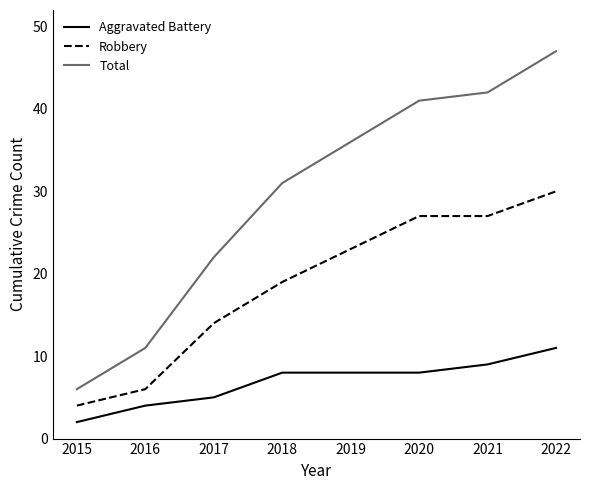

True or false: Total has a value of 7 at 2017.

False